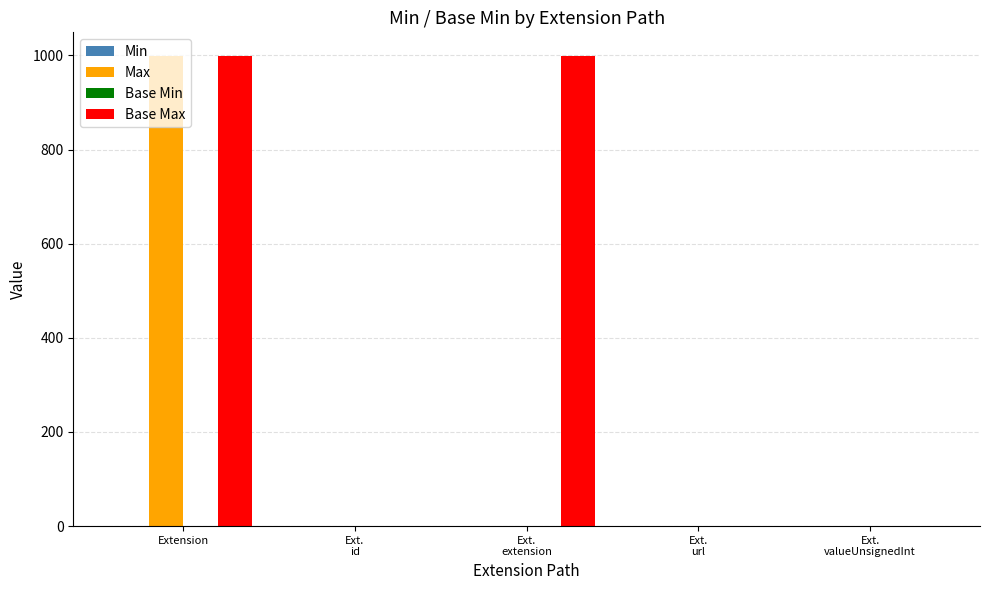

What value does the Max series have at Extension?

999